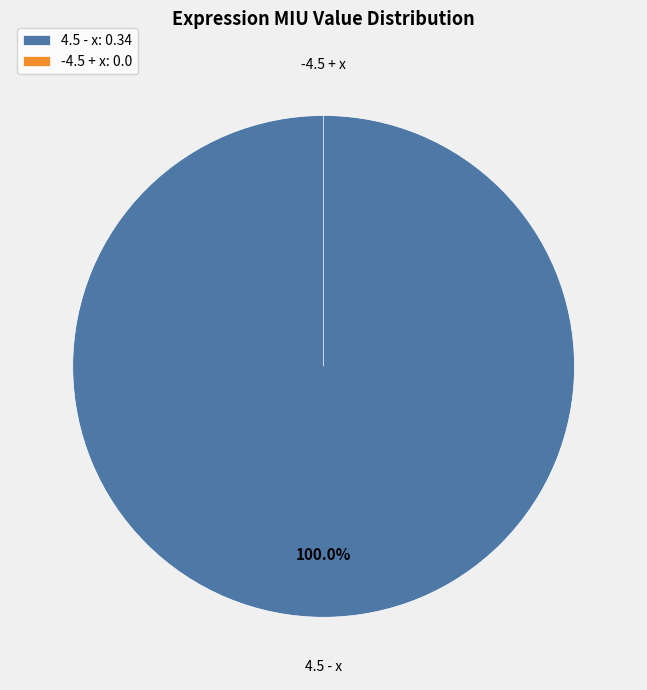

What is the largest slice in the pie chart?

4.5 - x